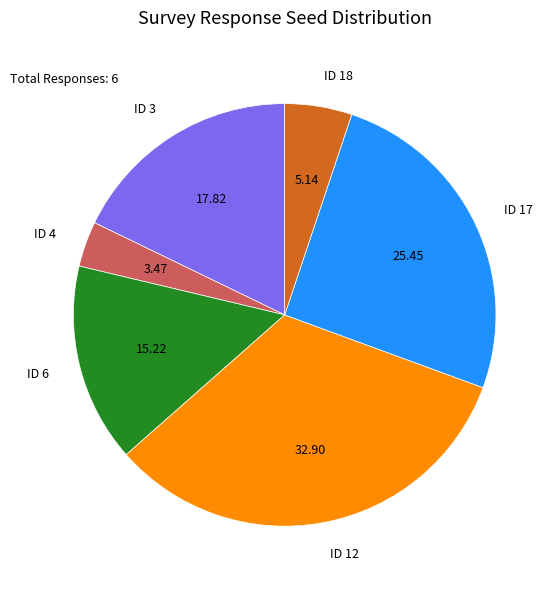

How many slices are in this pie chart?

6